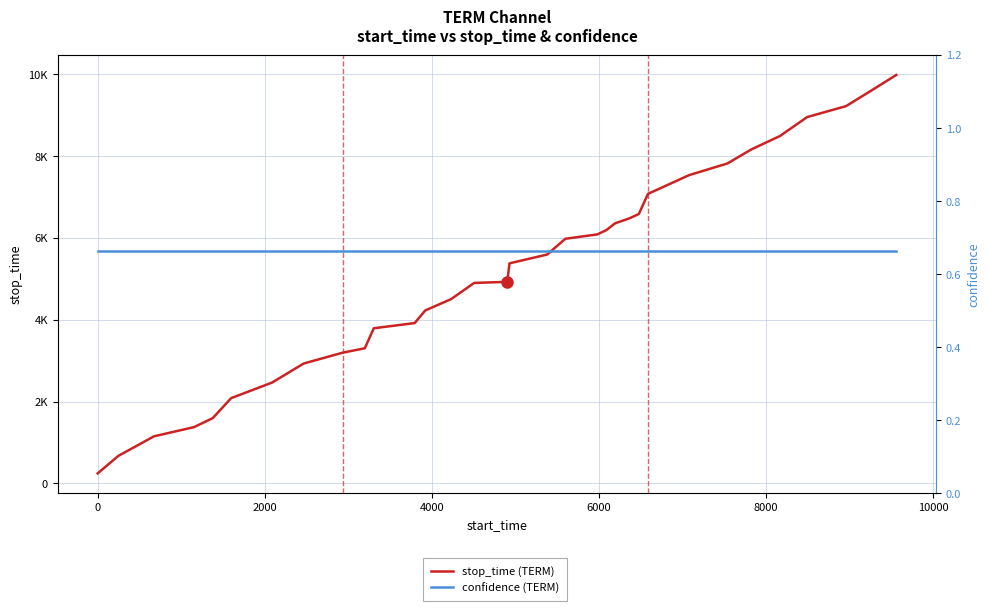

Is the value of stop_time (TERM) at 28 greater than the value of confidence (TERM) at 24?

Yes